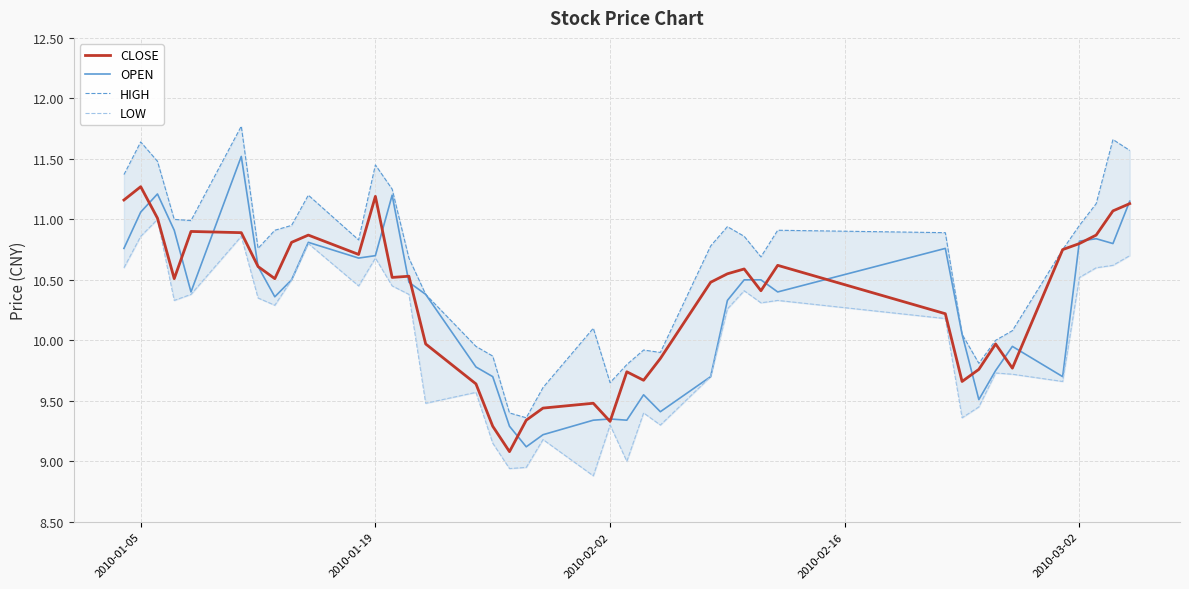

The CLOSE series shows 11.2 at 2010-01-19. True or false?

True